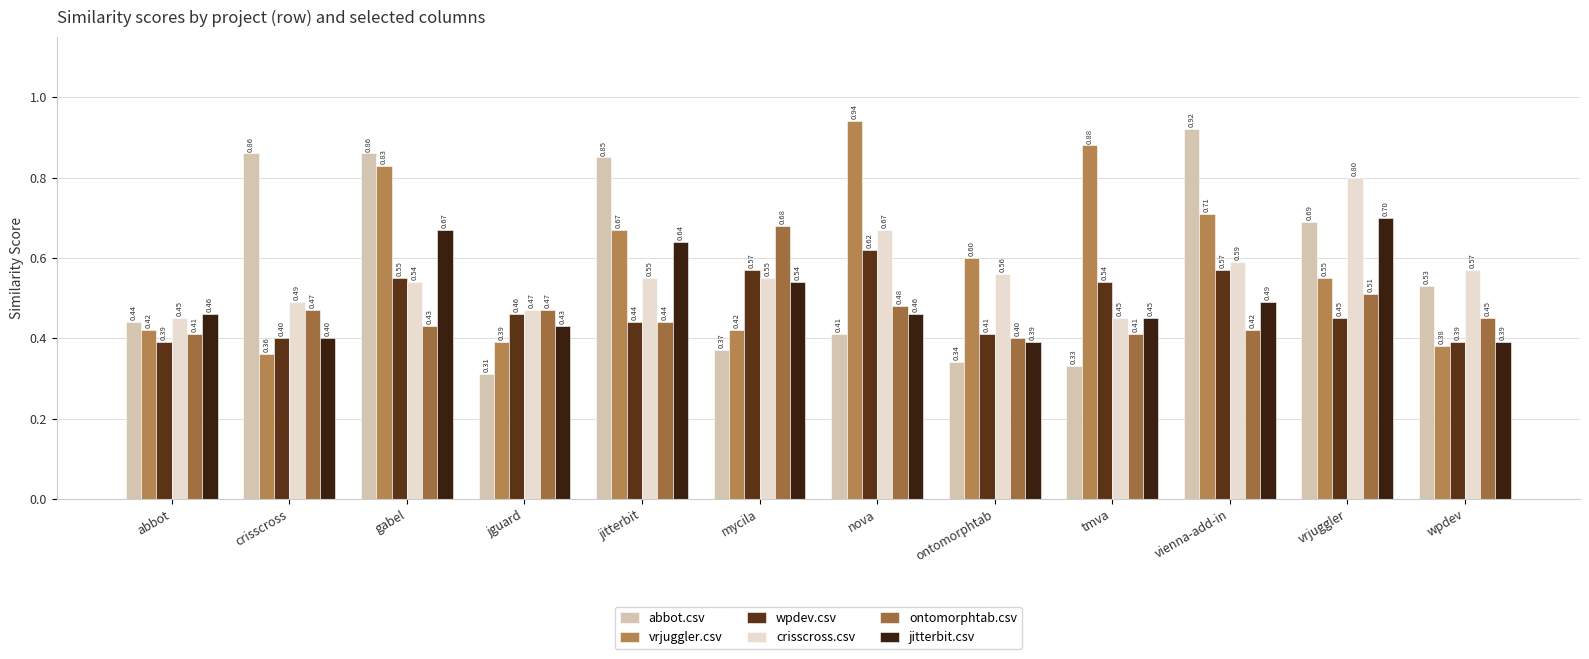

What is the value of the wpdev.csv bar at the 1st from the left?

0.4